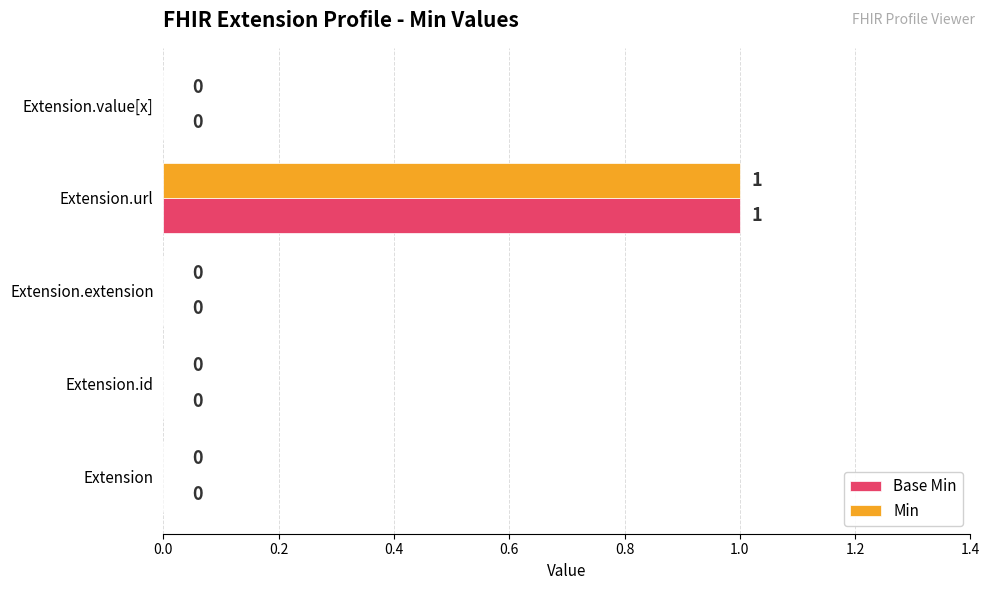

How many Base Min values are between 0 and 1?

5